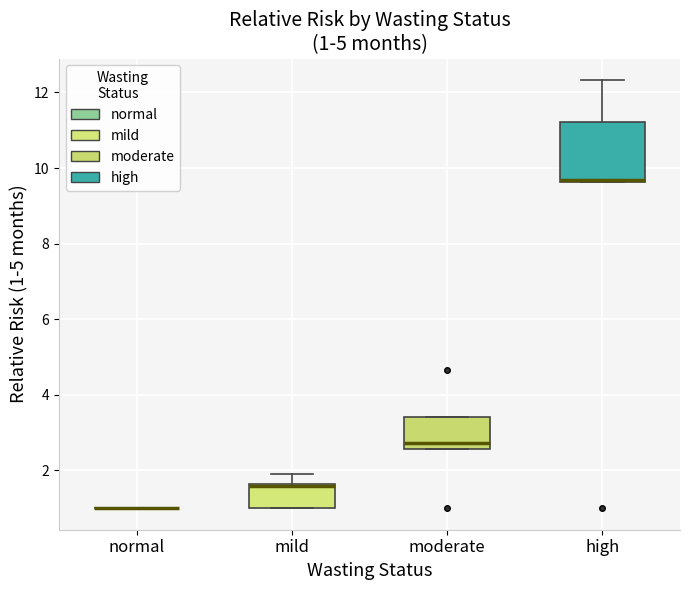

Comparing the boxes themselves (not the whiskers), which one is the tallest?

high